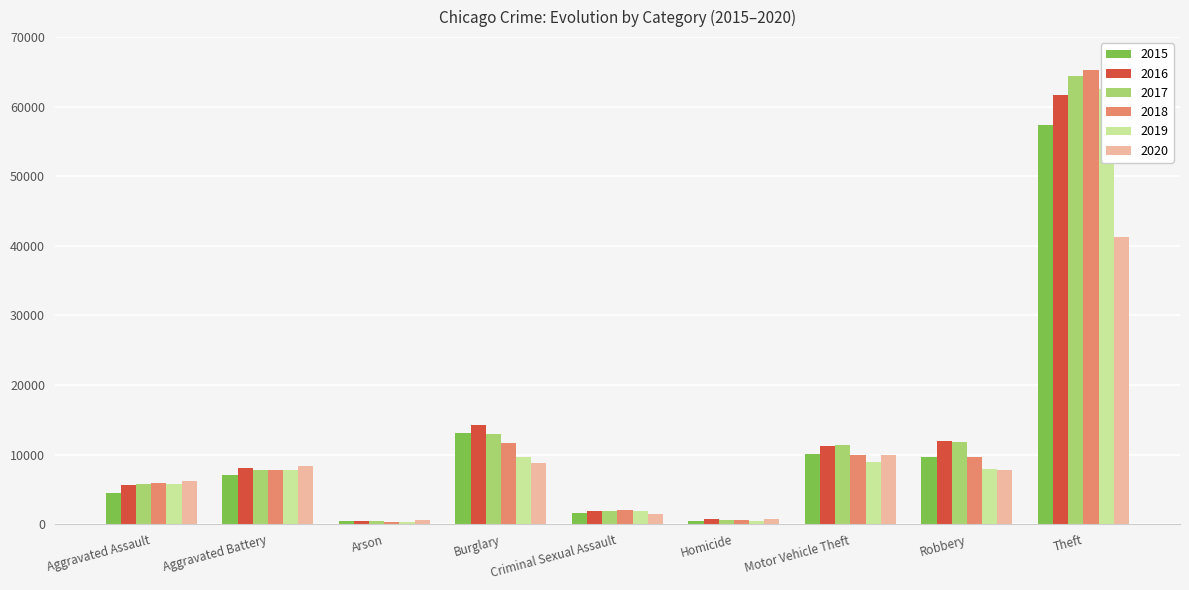

The 2016 series shows 11810 at Aggravated Battery. True or false?

False